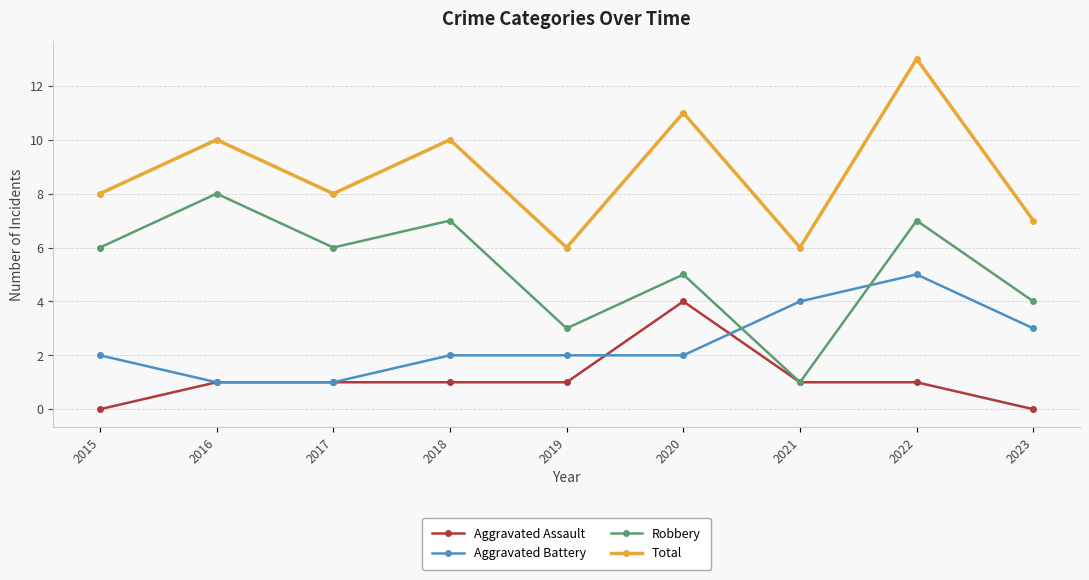

True or false: Aggravated Battery has more than 2 points higher than both neighbors.

False